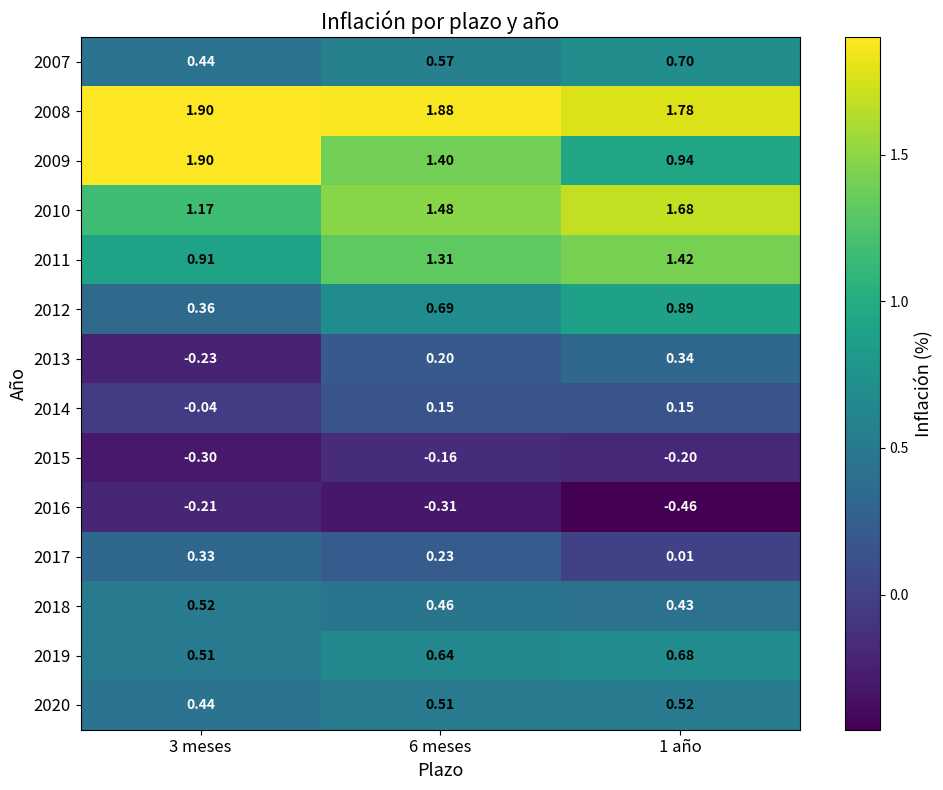

Is the value of 2013 at 1 año greater than the value of 2015 at 6 meses?

Yes